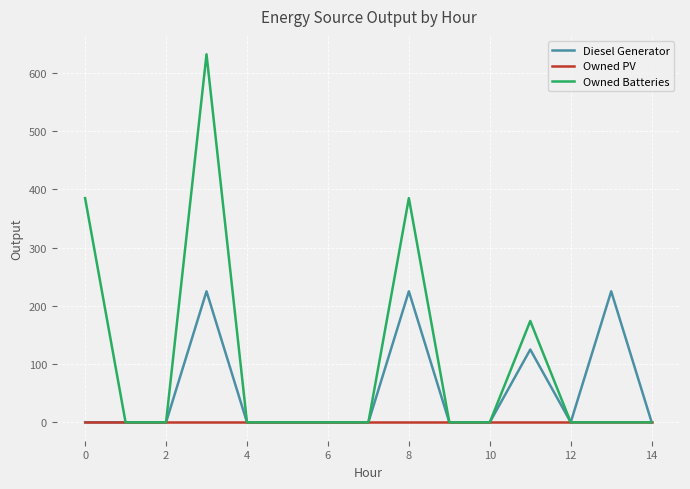

List the series in order of their overall mean, lowest first.

Owned PV, Diesel Generator, Owned Batteries